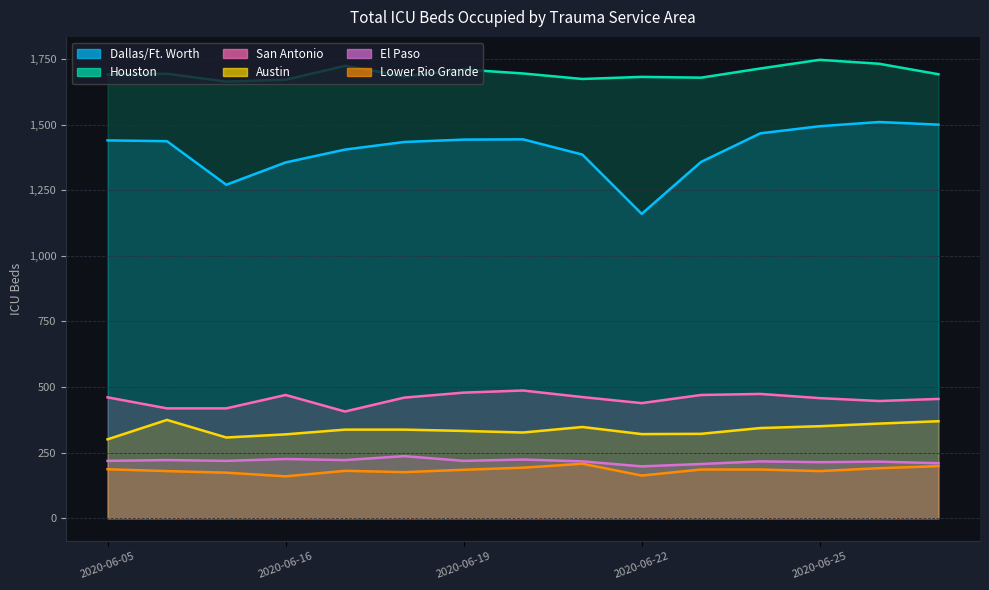

True or false: El Paso and Lower Rio Grande Valley intersect in this chart.

False